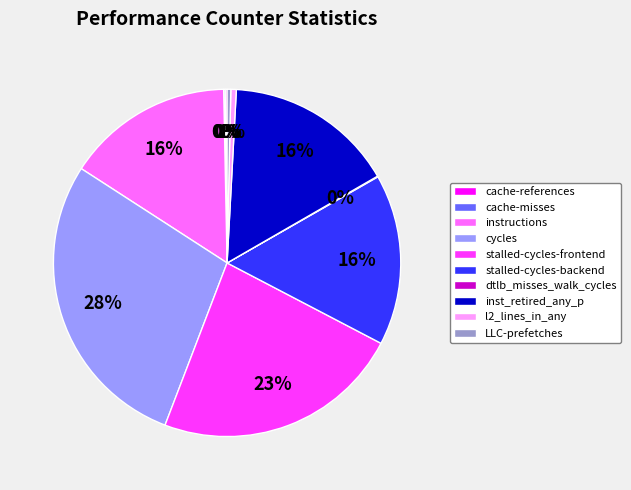

What percentage is the cycles slice, to the nearest percent?

28%